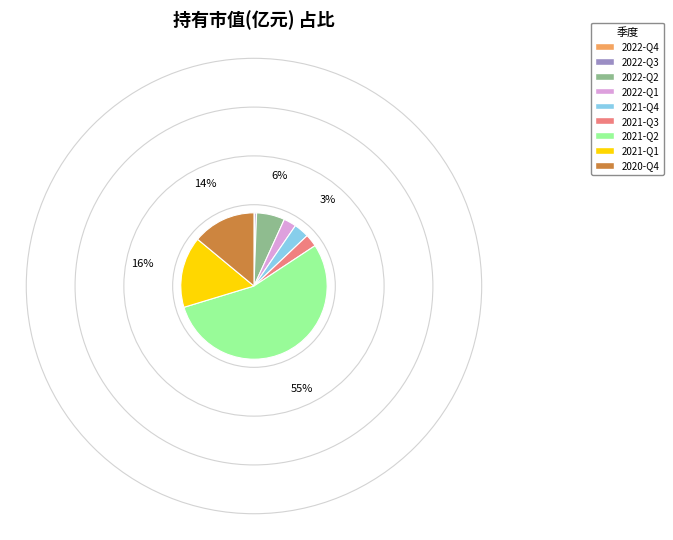

What is the majority slice?

2021-Q2